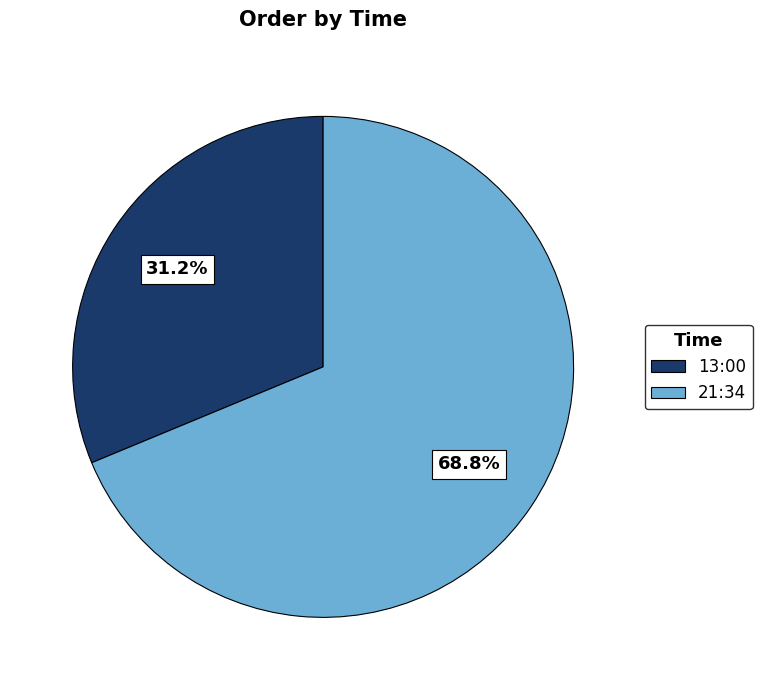

Combined, do 21:34 and 13:00 account for over 50%?

Yes